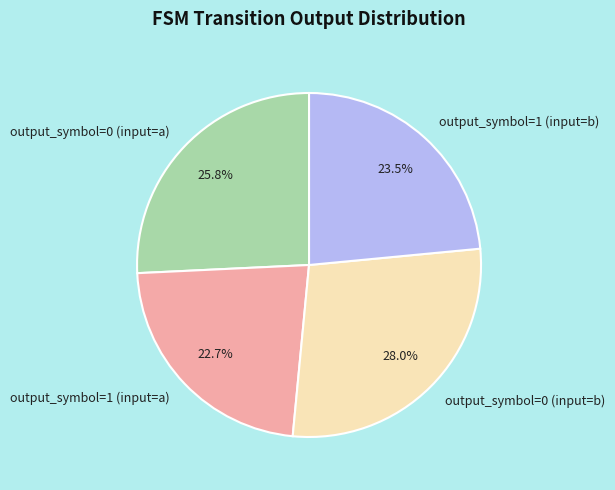

True or false: output_symbol=0 (input=b) accounts for 28% of the total.

True